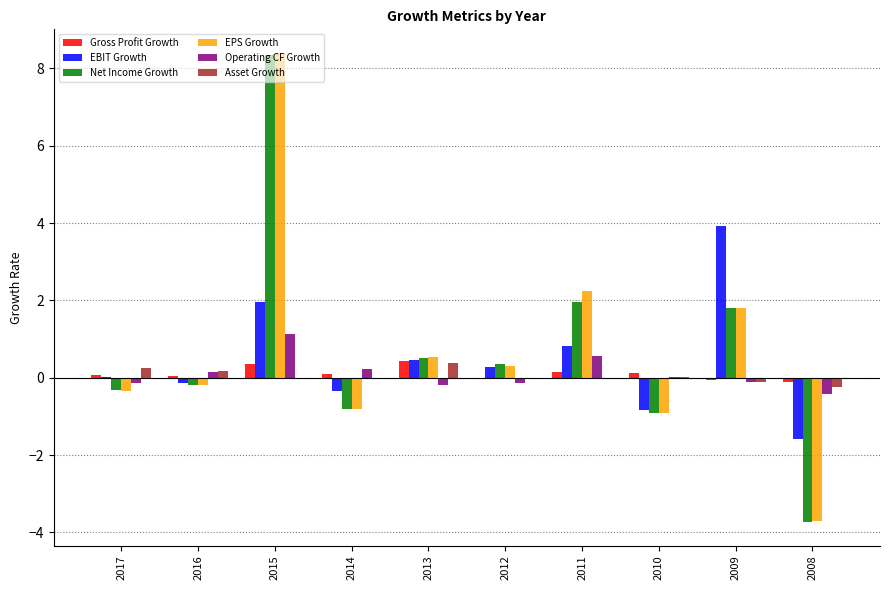

What is the spread (max minus min) of values at 2014?

1.0